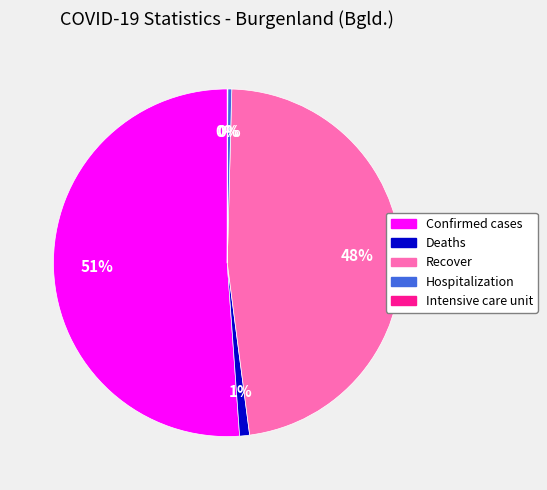

Is the sum of Recover and Hospitalization greater than half?

No